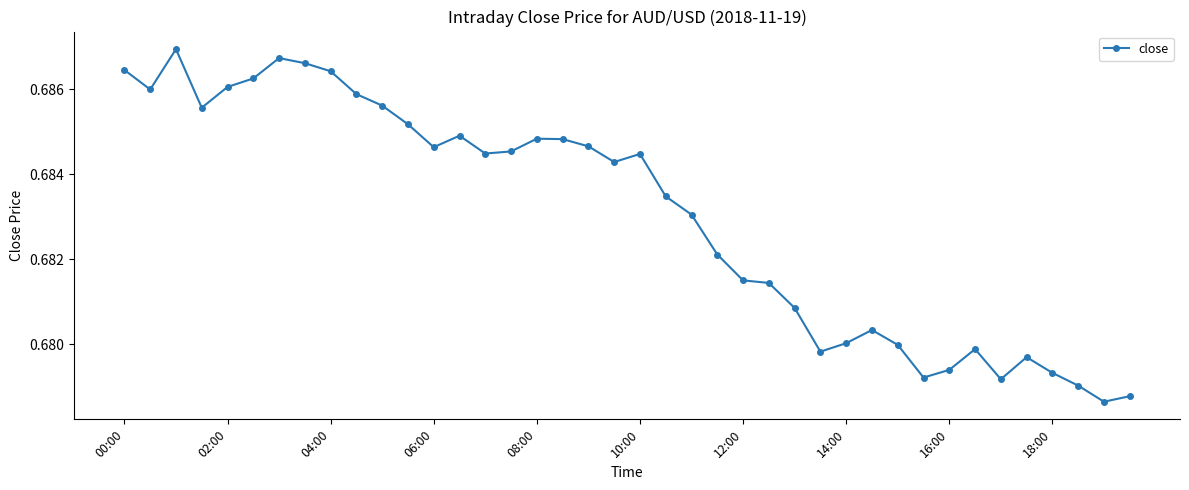

True or false: the data has more than 1 interior local peaks.

True